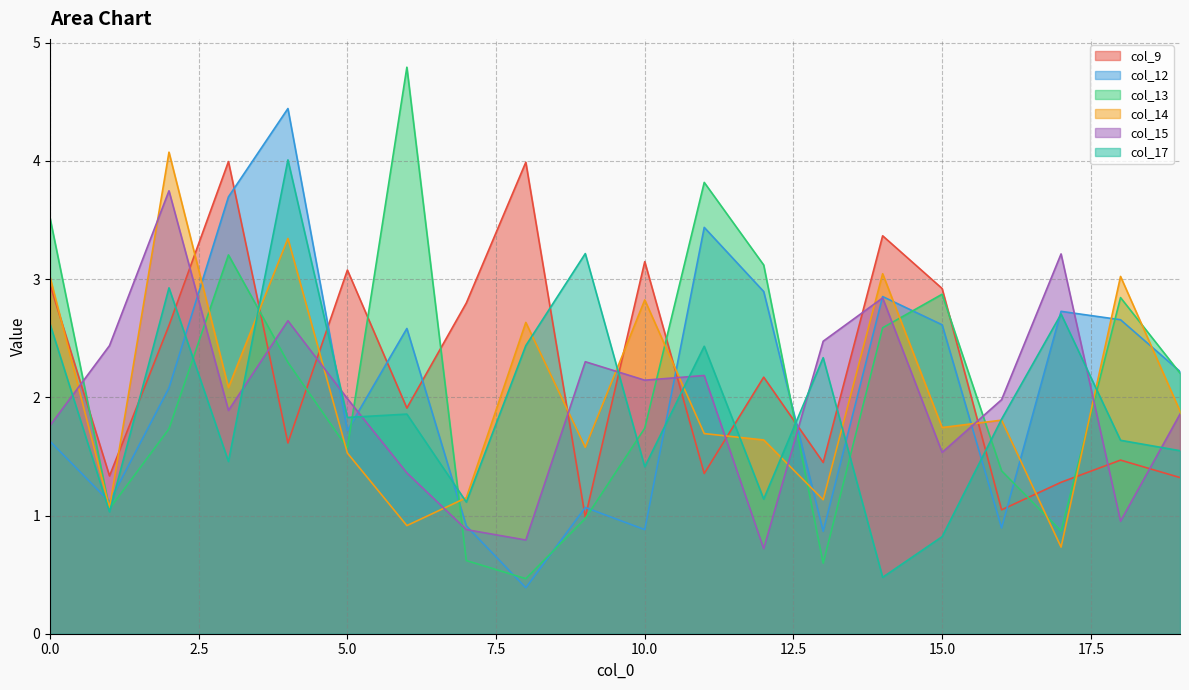

What is the difference between the maximum and minimum values in the col_9 series?

3.0